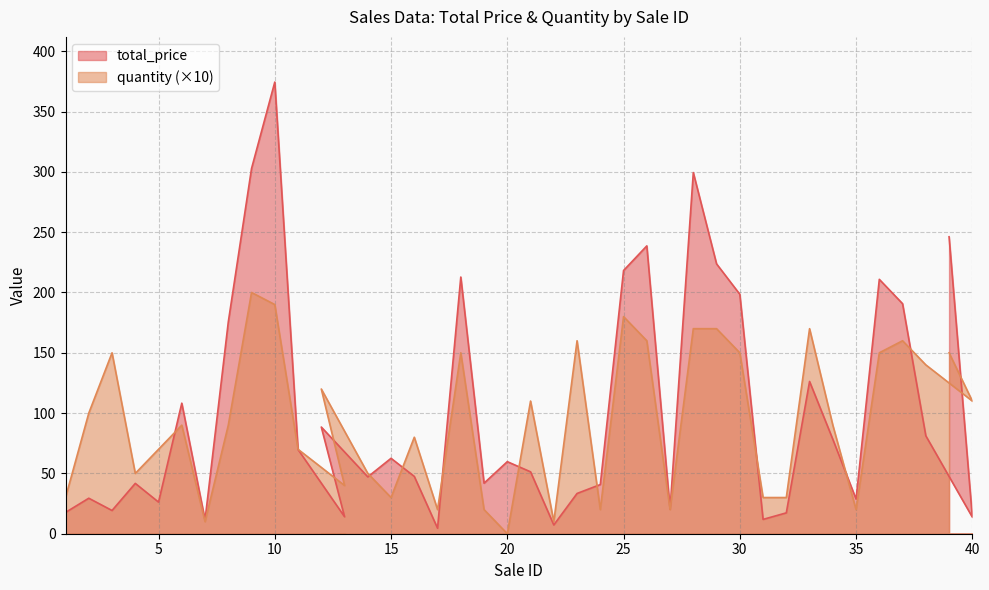

What is the difference between the maximum and minimum values in the total_price series?

369.9